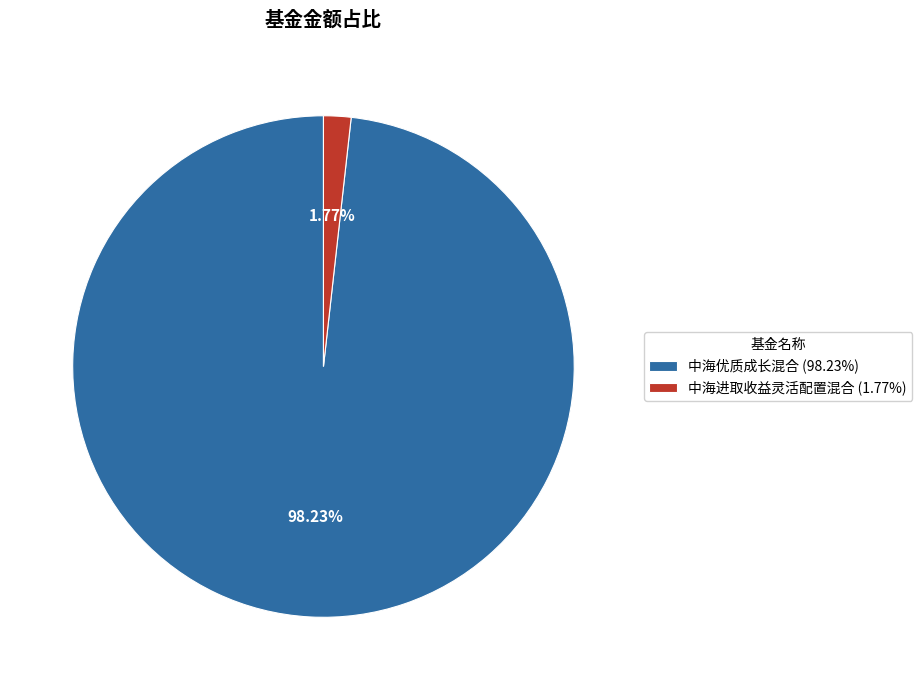

What percentage do 中海优质成长混合 and 中海进取收益灵活配置混合 together represent?

100.0%